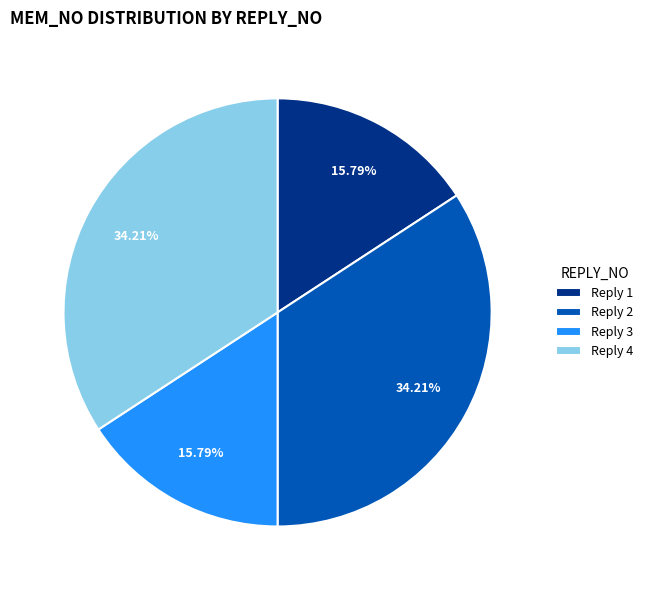

What is the ratio of the value at Reply 1 to the value at Reply 3?

1.0